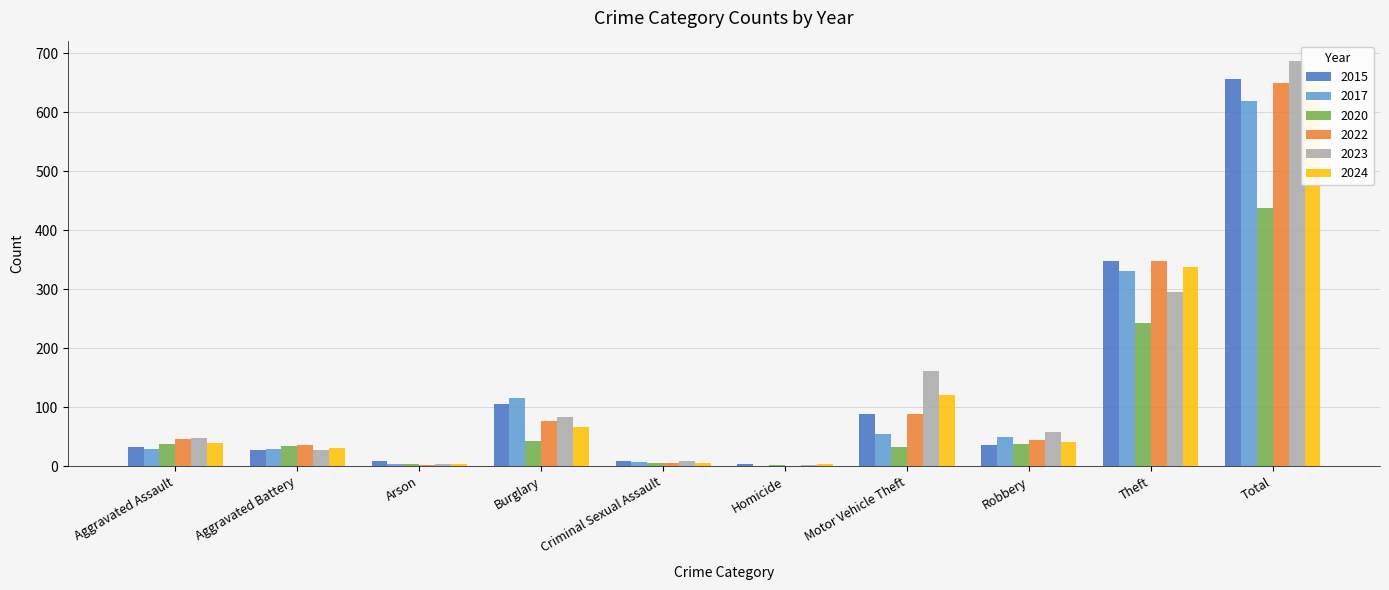

True or false: 2017 has a value of 29 at Aggravated Assault.

True